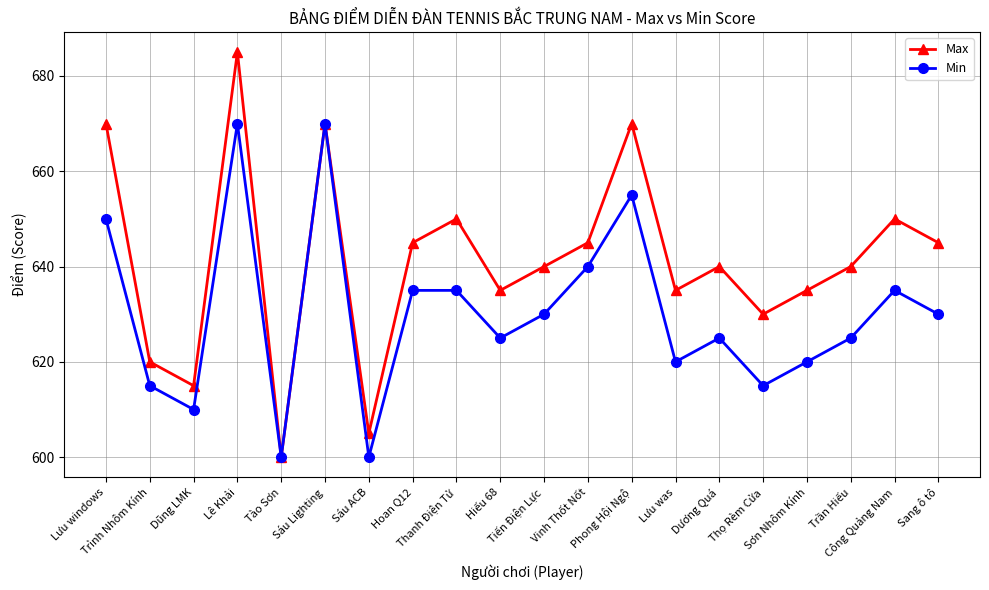

Reading right to left, extract all data points from this chart.

Max: Sang ô tô=645	Công Quảng Nam=650	Trần Hiếu=640	Sơn Nhôm Kính=635	Thọ Rèm Cửa=630	Dương Quá=640	Lưu was=635	Phong Hội Ngộ=670	Vinh Thốt Nốt=645	Tiến Điện Lực=640	Hiếu 68=635	Thanh Điện Tử=650	Hoan Q12=645	Sáu ACB=605	Sáu Lighting=670	Tào Sơn=600	Lê Khải=685	Dũng LMK=615	Trình Nhôm Kính=620	Lưu windows=670
Min: Sang ô tô=630	Công Quảng Nam=635	Trần Hiếu=625	Sơn Nhôm Kính=620	Thọ Rèm Cửa=615	Dương Quá=625	Lưu was=620	Phong Hội Ngộ=655	Vinh Thốt Nốt=640	Tiến Điện Lực=630	Hiếu 68=625	Thanh Điện Tử=635	Hoan Q12=635	Sáu ACB=600	Sáu Lighting=670	Tào Sơn=600	Lê Khải=670	Dũng LMK=610	Trình Nhôm Kính=615	Lưu windows=650